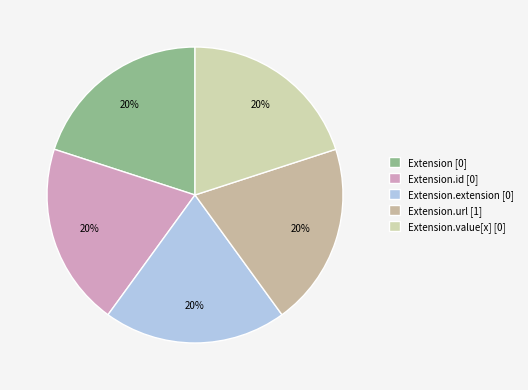

Rank the categories by value from highest to lowest.

Extension.url, Extension, Extension.id, Extension.extension, Extension.value[x]